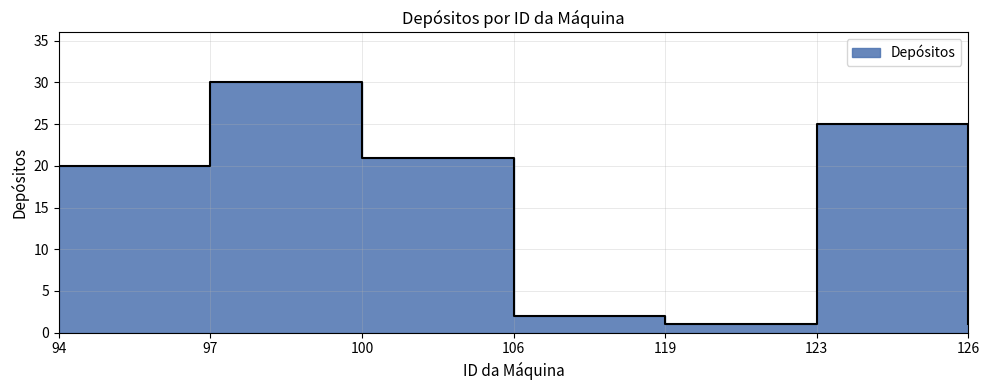

What is the maximum value shown in the chart?

30